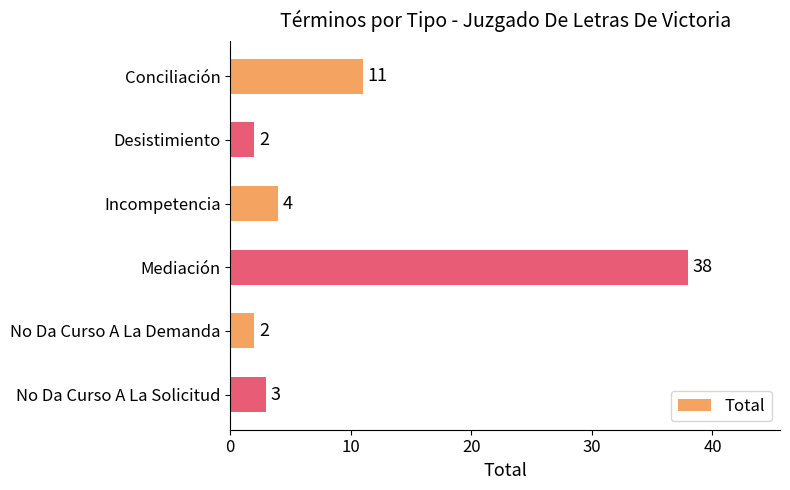

Which category has the highest value across all series?

Mediación